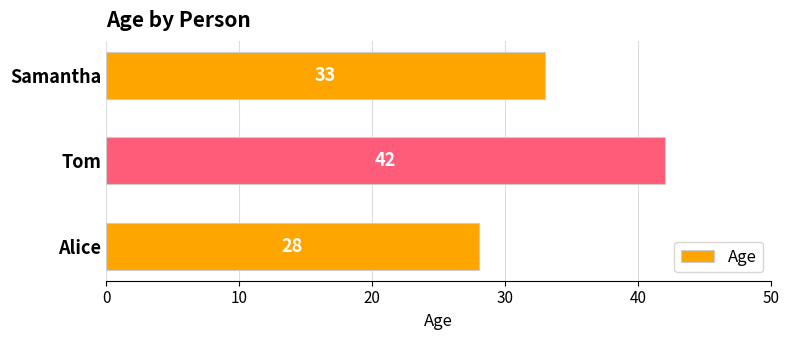

Count the number of data series in this chart.

1